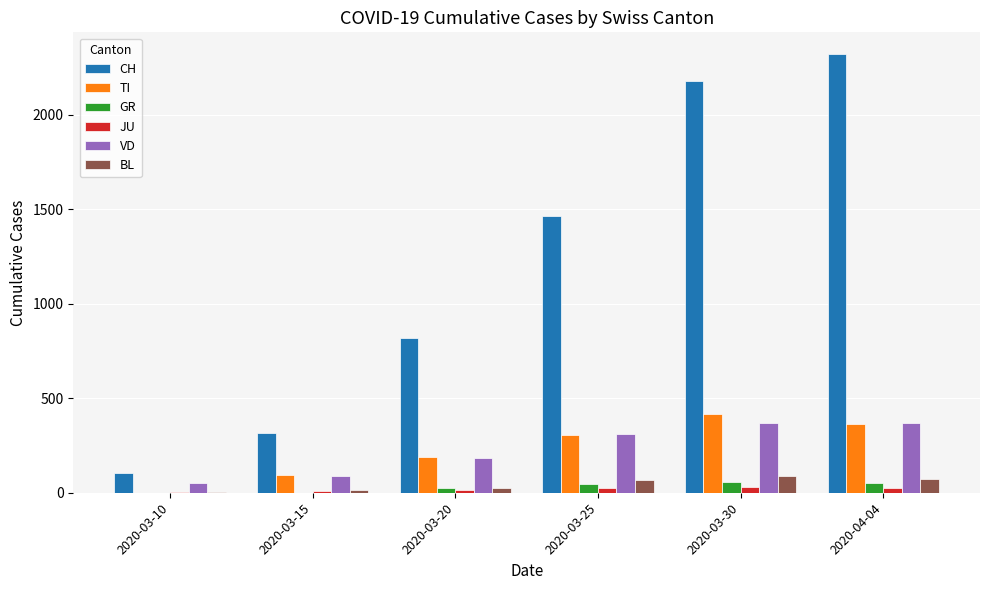

Which series has the largest total across all categories?

CH